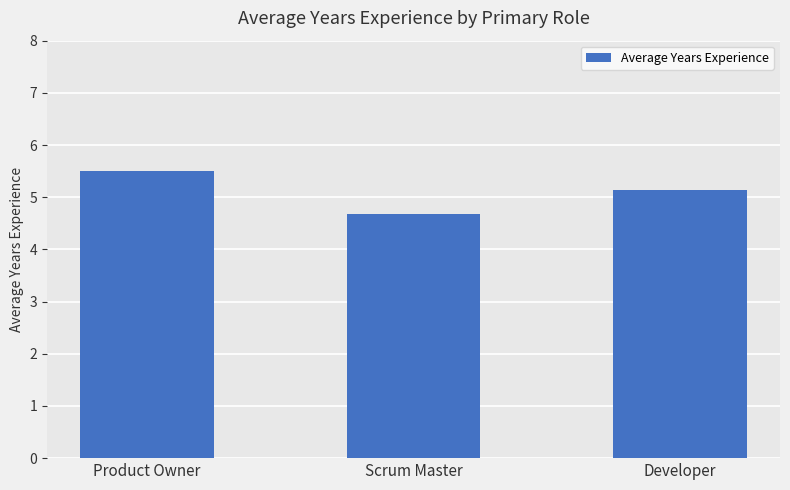

The chart shows a value of 5.1 at Developer. True or false?

True